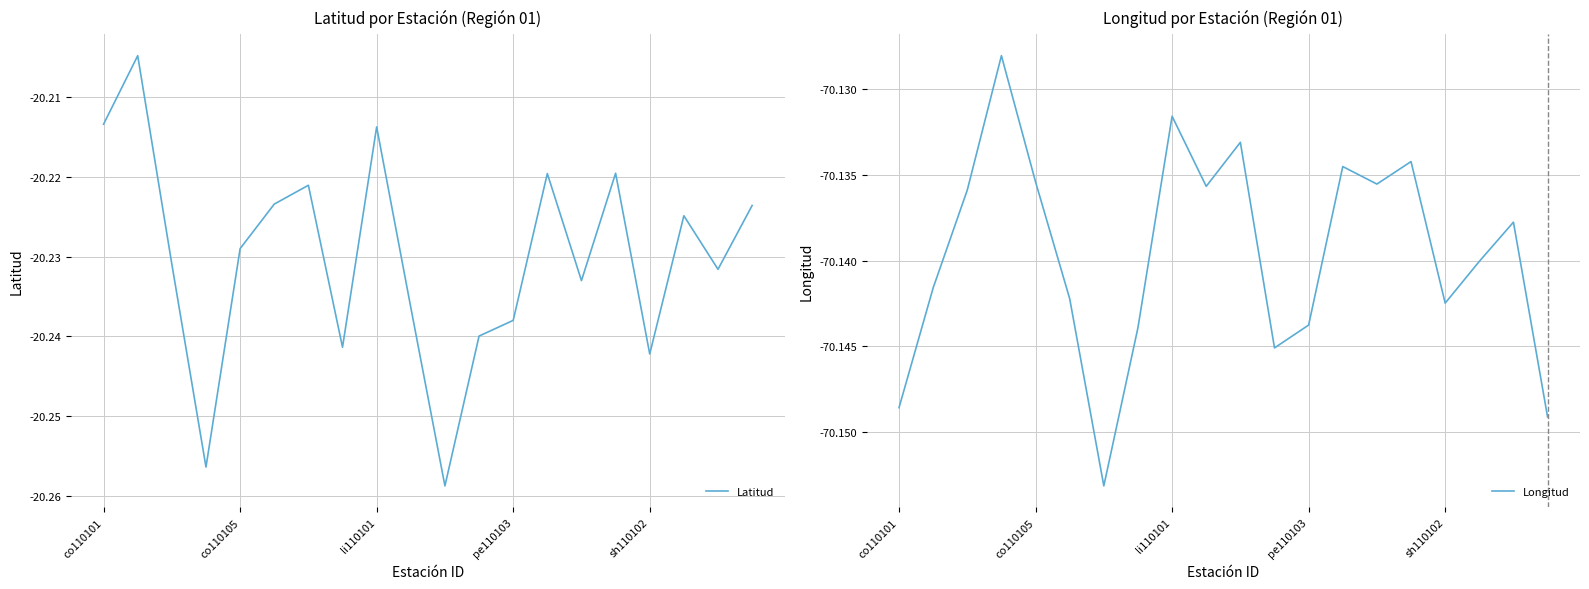

True or false: Latitud and Longitud intersect in this chart.

False